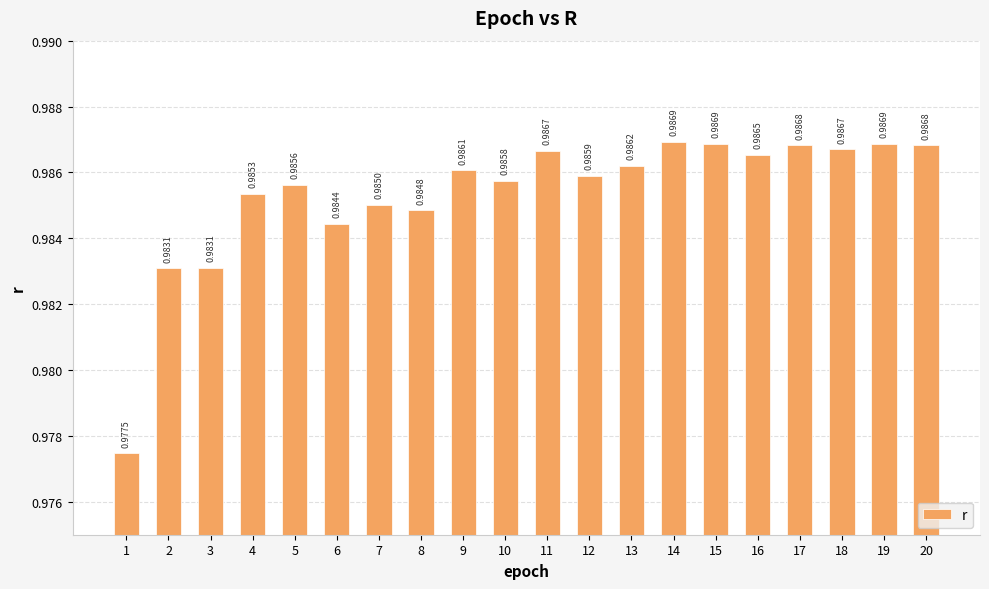

Which has a higher value, 17 or 10?

17